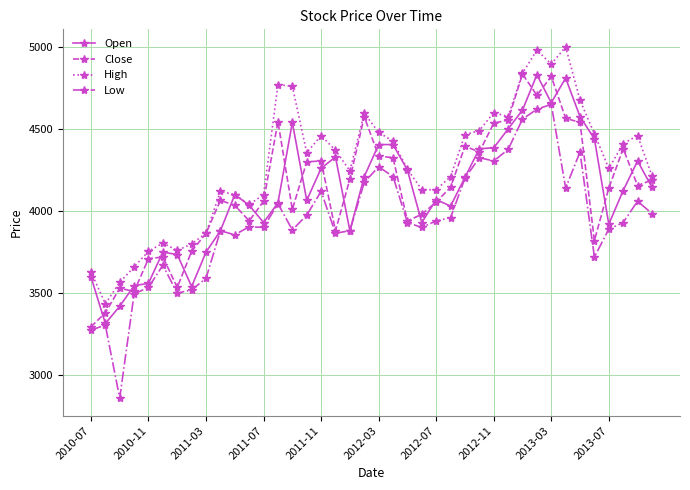

What is the smallest value displayed?

2860